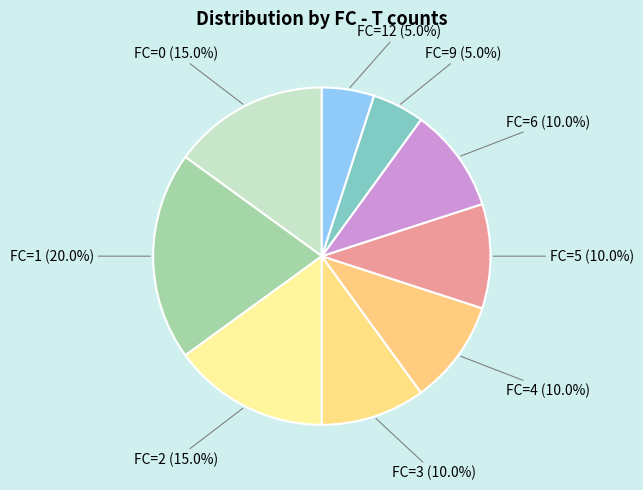

Combined, do FC=5 (10.0%) and FC=12 (5.0%) account for over 50%?

No